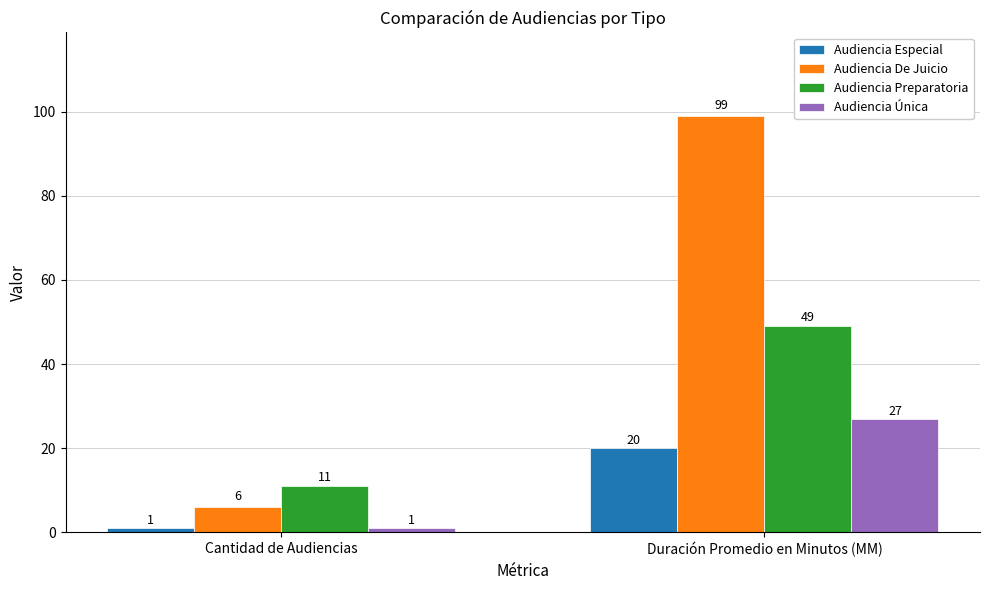

Rank the categories by Audiencia Especial value from highest to lowest.

Duración Promedio en Minutos (MM), Cantidad de Audiencias